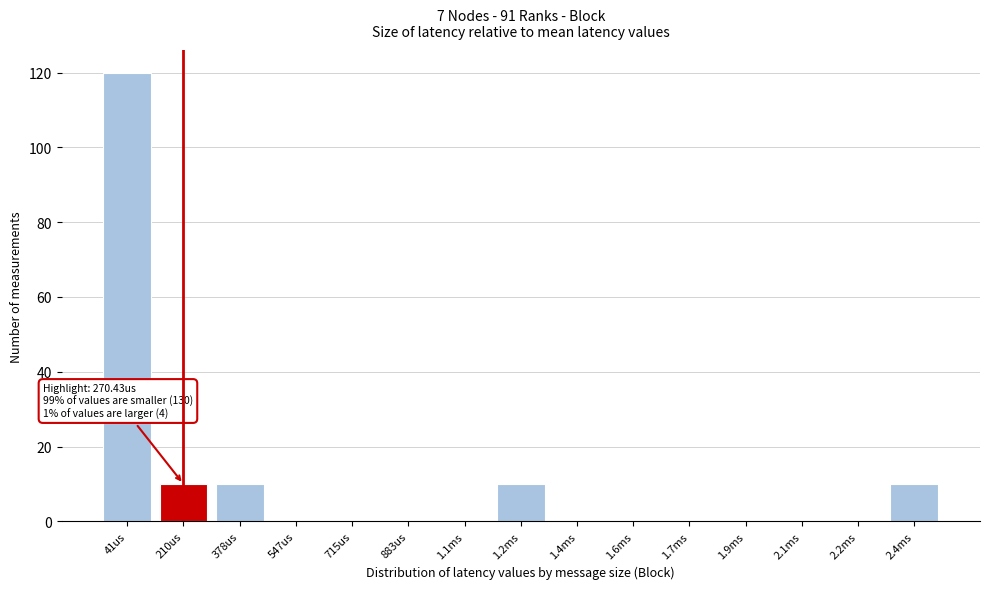

Reading right to left, transcribe all the data shown in this chart.

2.4ms=10	2.2ms=0	2.1ms=0	1.9ms=0	1.7ms=0	1.6ms=0	1.4ms=0	1.2ms=10	1.1ms=0	883us=0	715us=0	547us=0	378us=10	210us=10	41us=120